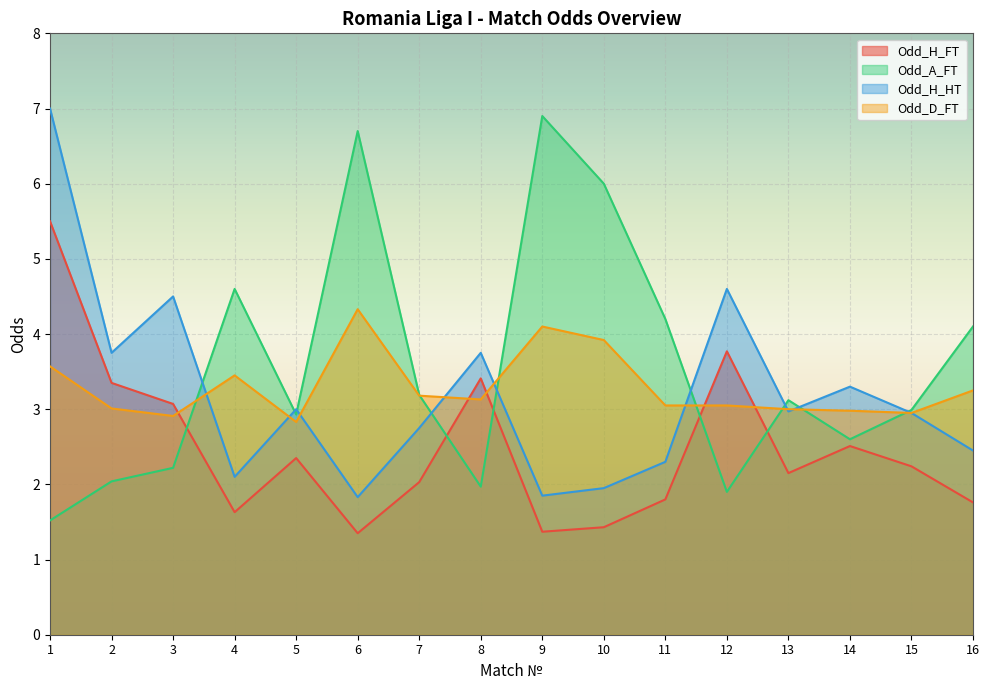

What is the difference between the Odd_A_FT values at 1 and 7?

1.7